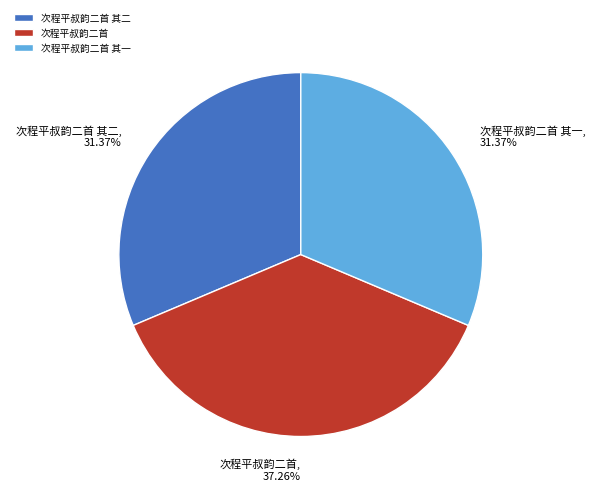

Is 次程平叔韵二首 the majority of the pie?

No